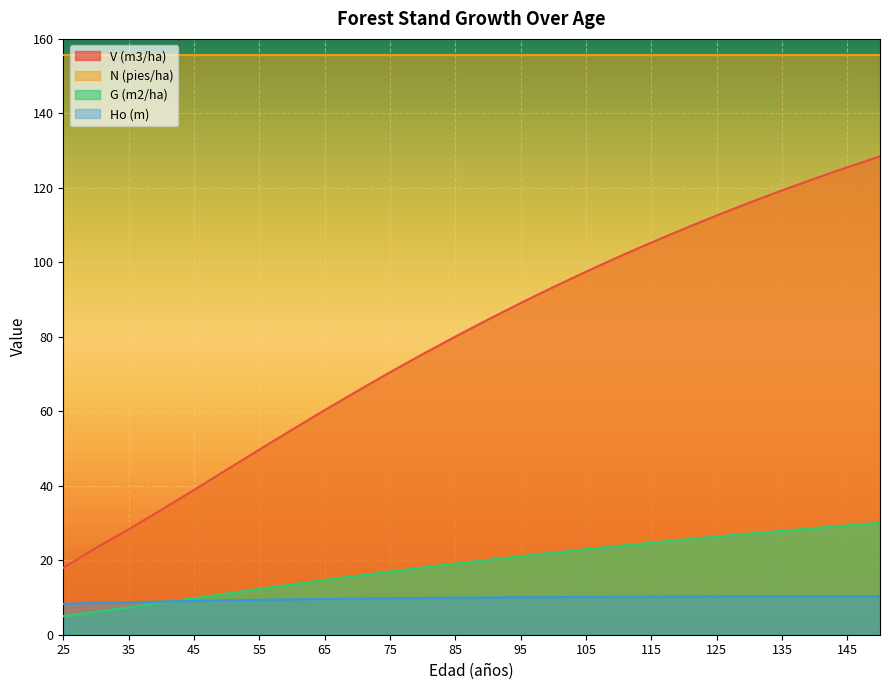

Does the chart display data point markers on the line(s)?

No